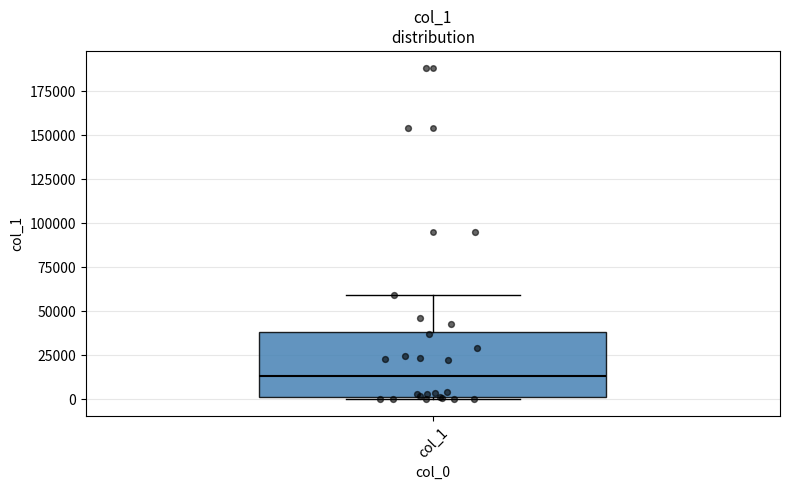

Transcribe this box plot: give where the median line is, the range the box spans, and where the two whiskers end, as read against the y-axis. The values are not printed on the chart, so give them approximately, as read against the axis.

median 15000, box 0 to 40000, whiskers 0 to 60000